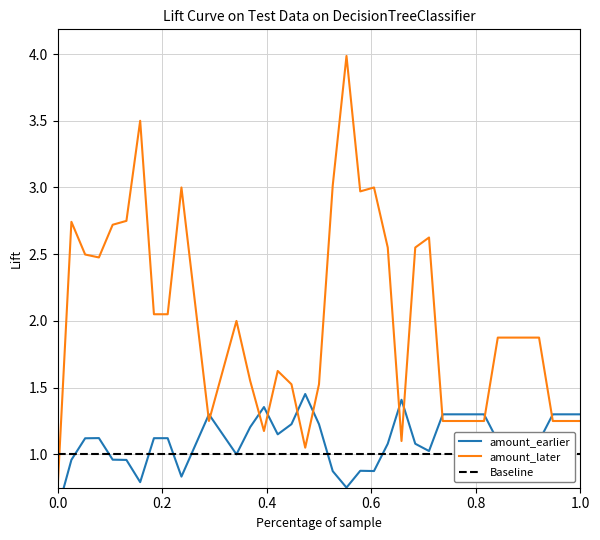

True or false: Baseline and amount_earlier intersect in this chart.

True